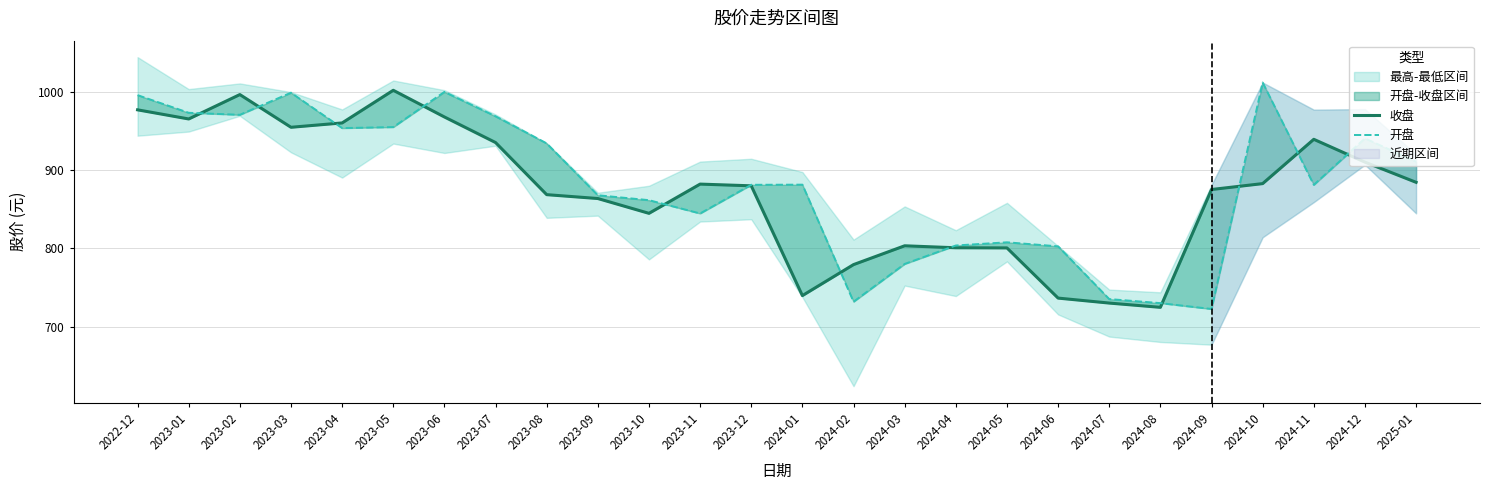

Is it true that 开盘 equals 953.5 at 2023-04?

True